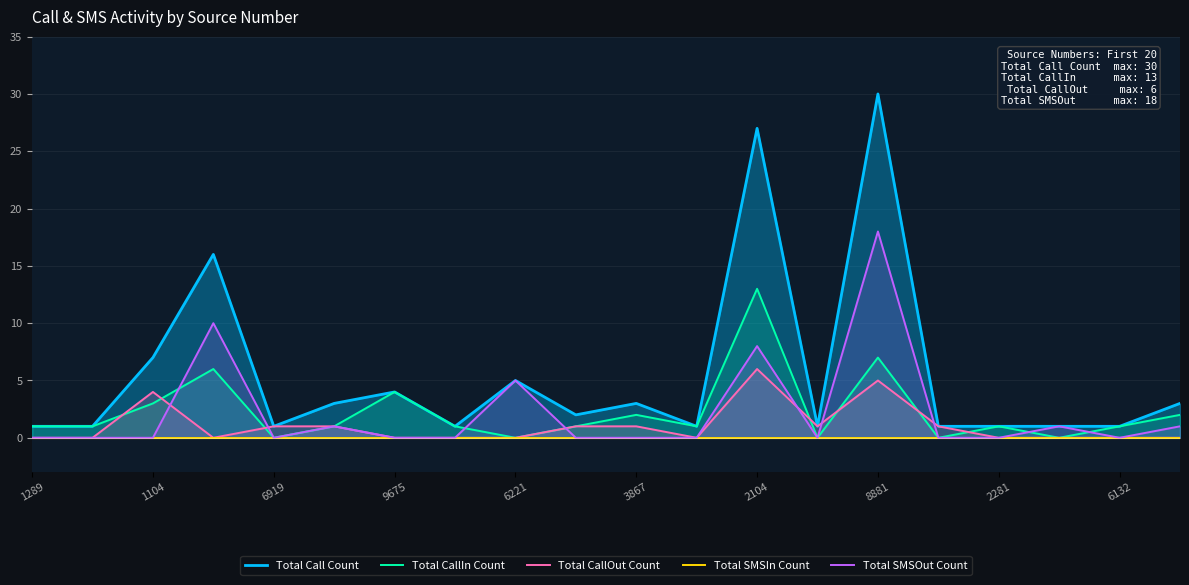

True or false: Total SMSIn Count and Total Call Count intersect in this chart.

False